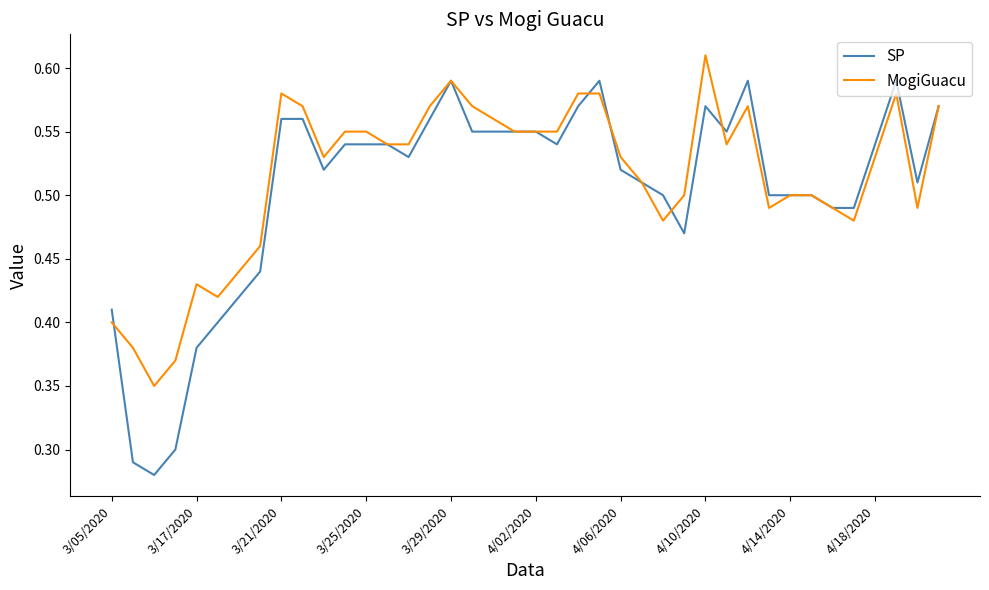

Which series has the widest spread of values?

SP